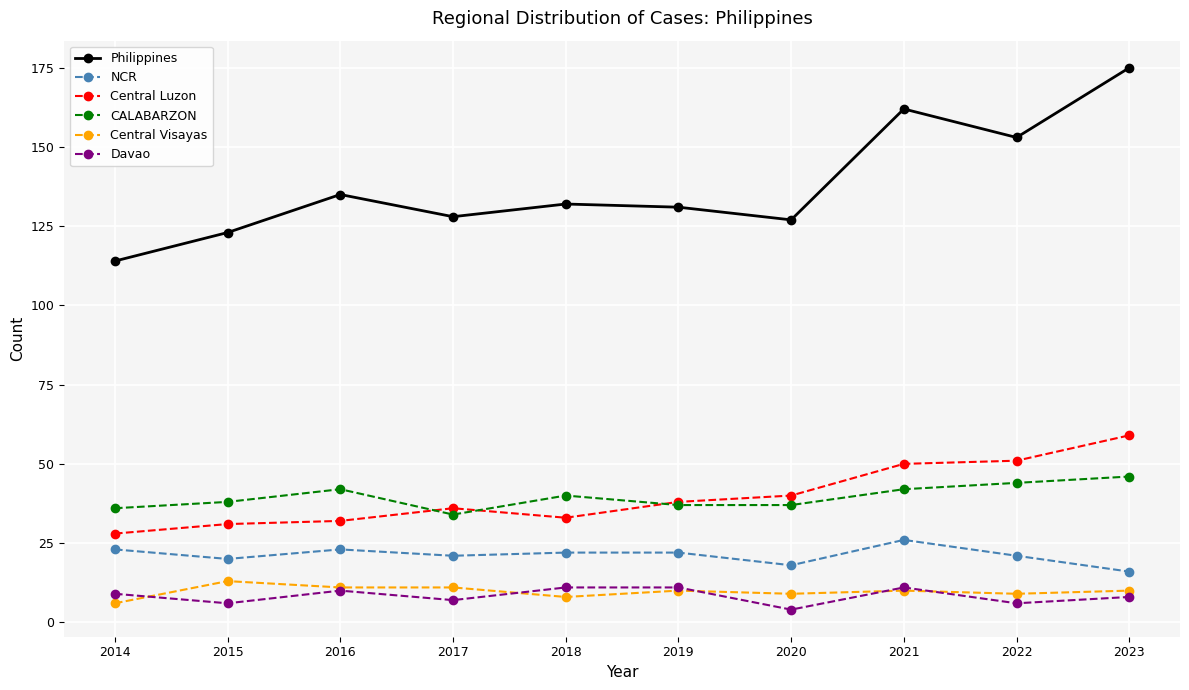

What is the maximum value shown in the chart?

175